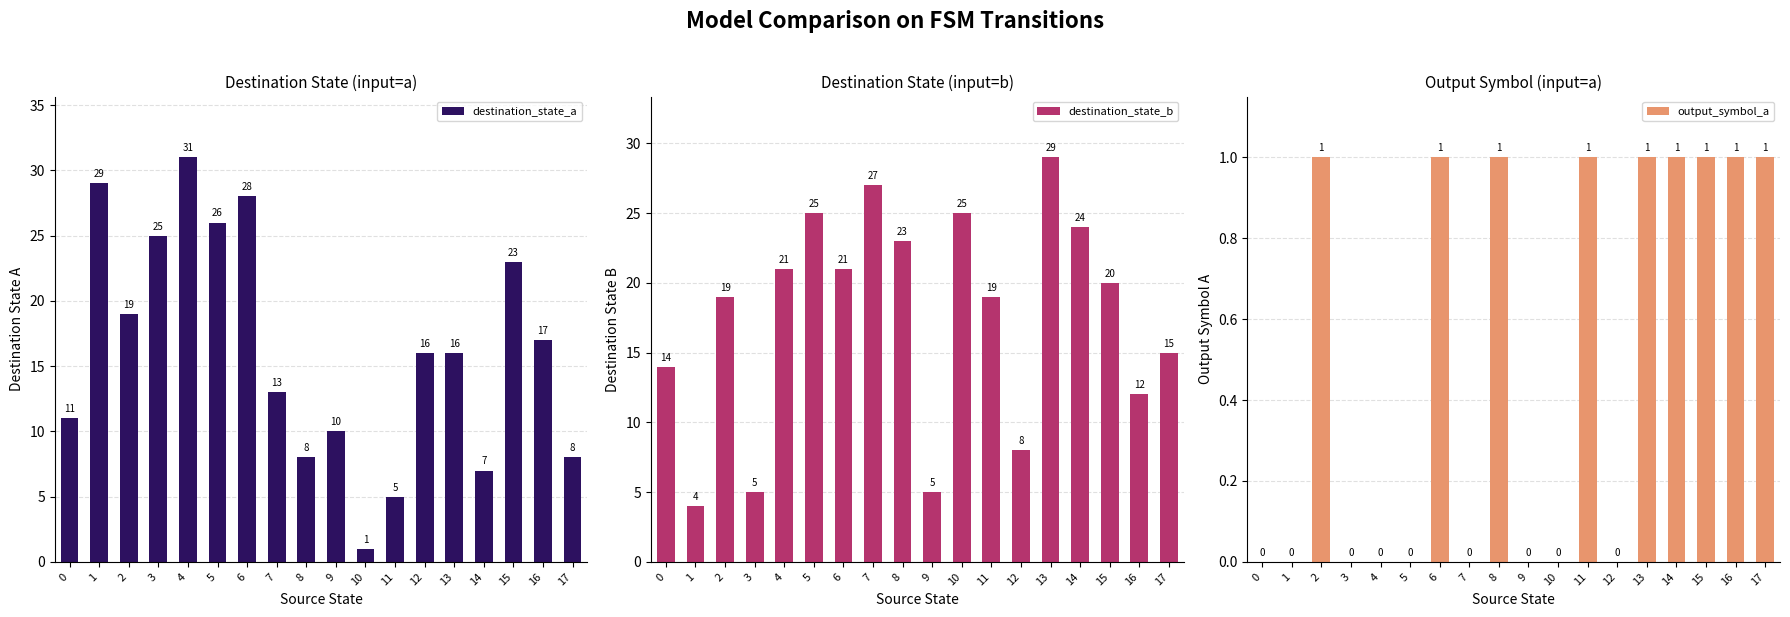

Reading left to right, list all the values displayed in this chart.

destination_state_a: 0=11	1=29	2=19	3=25	4=31	5=26	6=28	7=13	8=8	9=10	10=1	11=5	12=16	13=16	14=7	15=23	16=17	17=8
destination_state_b: 0=14	1=4	2=19	3=5	4=21	5=25	6=21	7=27	8=23	9=5	10=25	11=19	12=8	13=29	14=24	15=20	16=12	17=15
output_symbol_a: 0=0	1=0	2=1	3=0	4=0	5=0	6=1	7=0	8=1	9=0	10=0	11=1	12=0	13=1	14=1	15=1	16=1	17=1